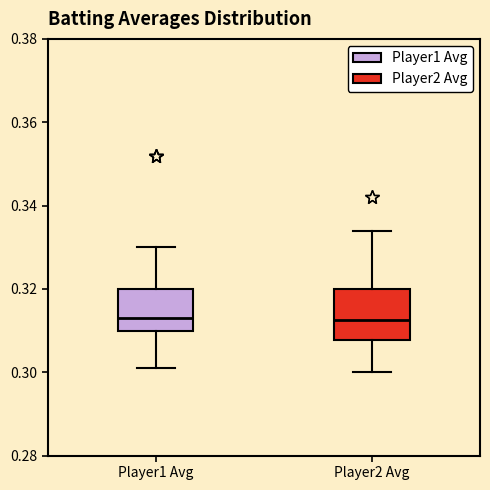

Which box is the tallest, from its lower edge to its upper edge?

Player2 Avg